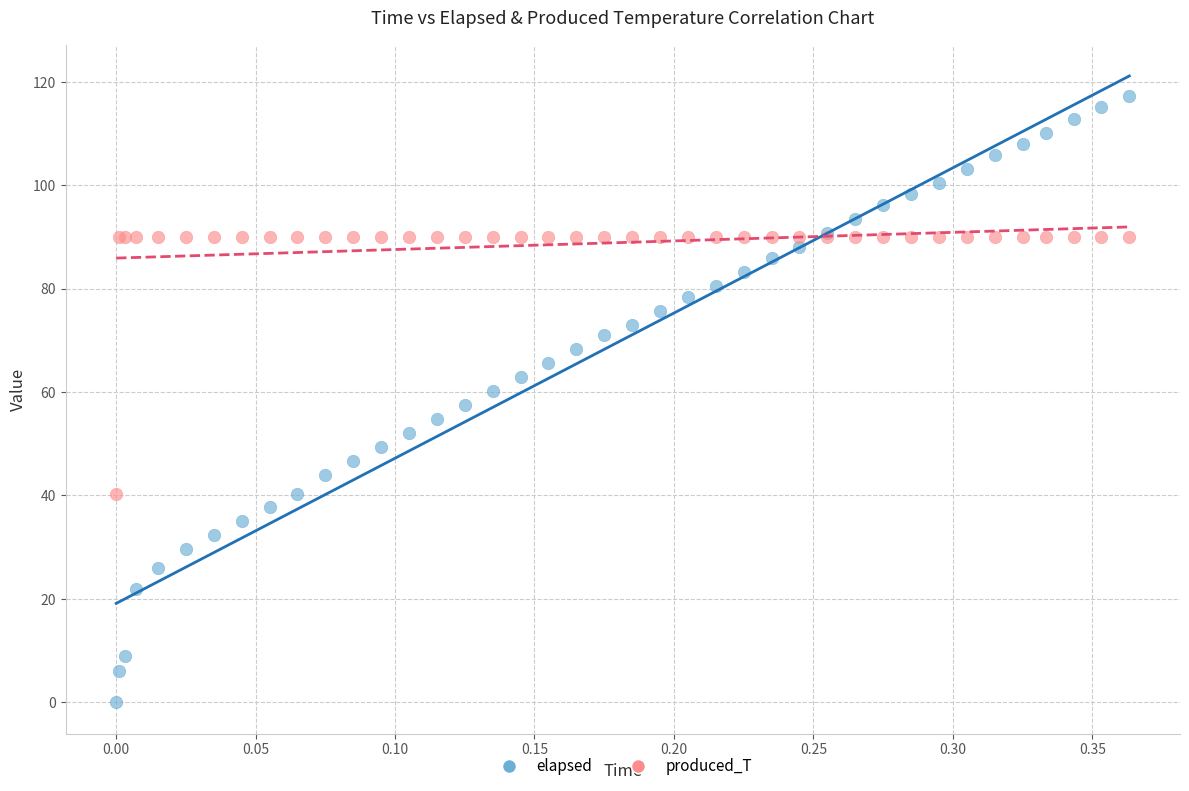

Which series contains the highest Y value?

elapsed